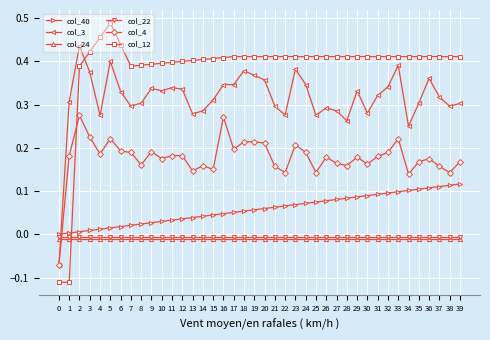

Is the value of col_22 at 39 greater than the value of col_4 at 17?

No